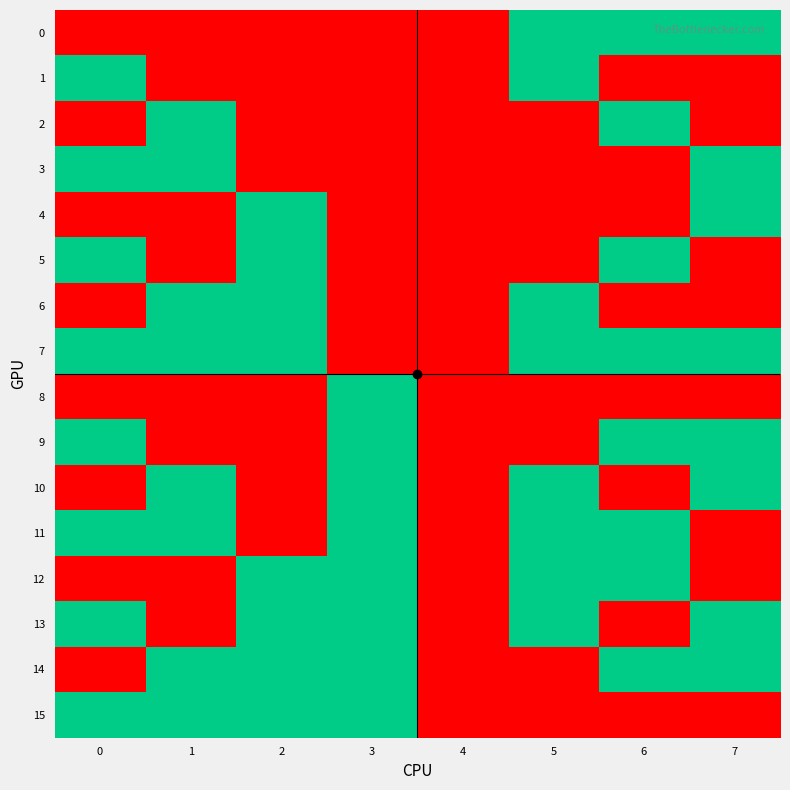

Rank the series at 0 from lowest to highest value.

0, 2, 4, 6, 8, 10, 12, 14, 1, 3, 5, 7, 9, 11, 13, 15